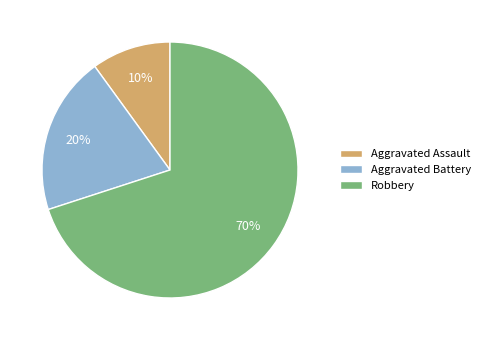

Which category accounts for the majority?

Robbery